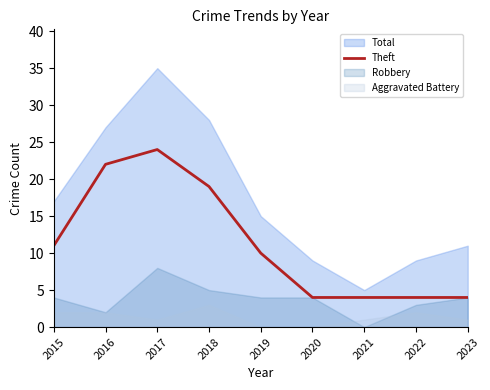

How many lines are shown in the chart?

1